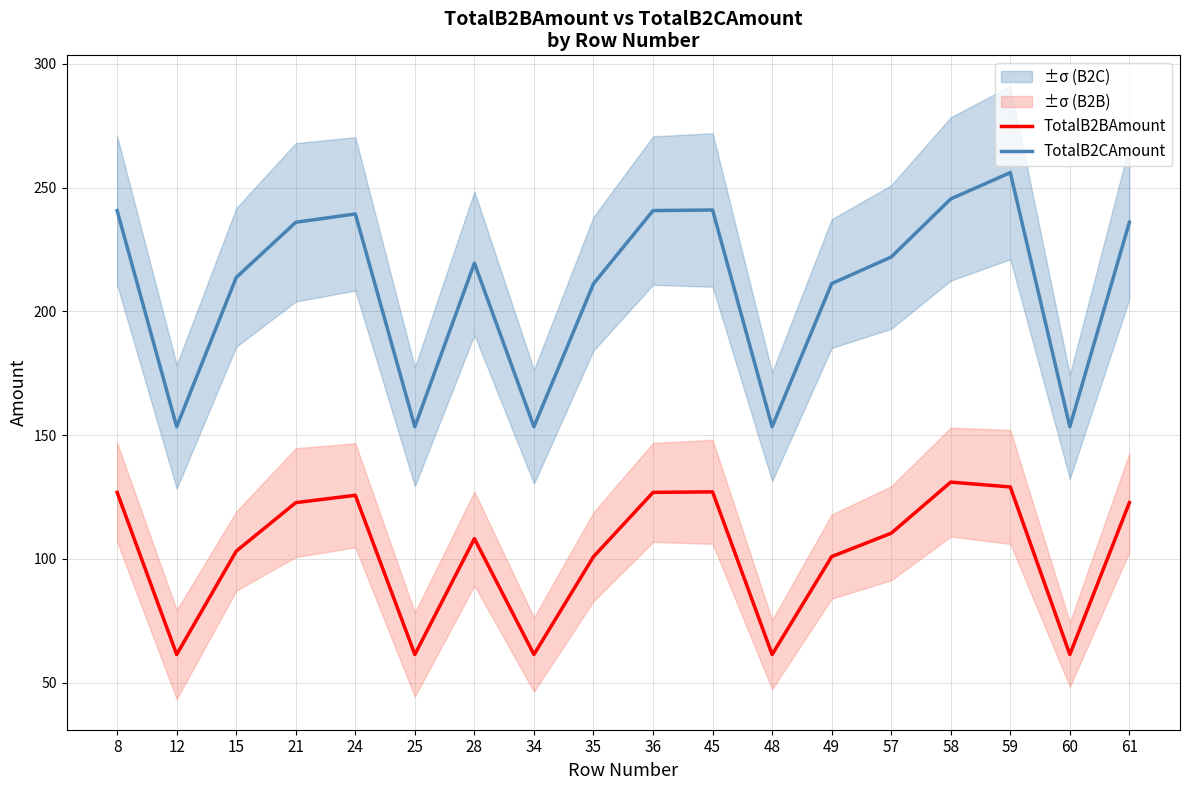

How many data points in TotalB2CAmount are above 221?

9